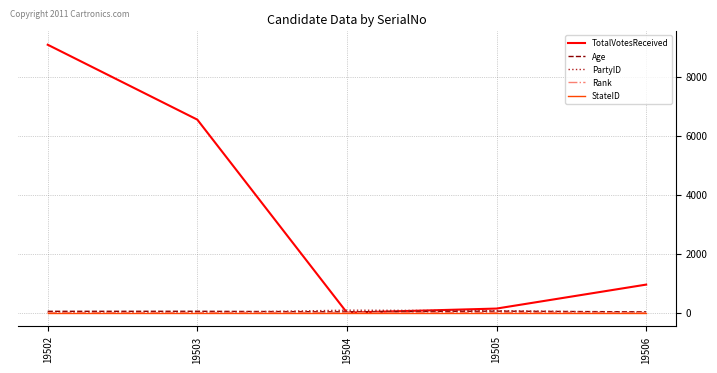

What is the difference between the second highest and minimum values in the Rank series?

3